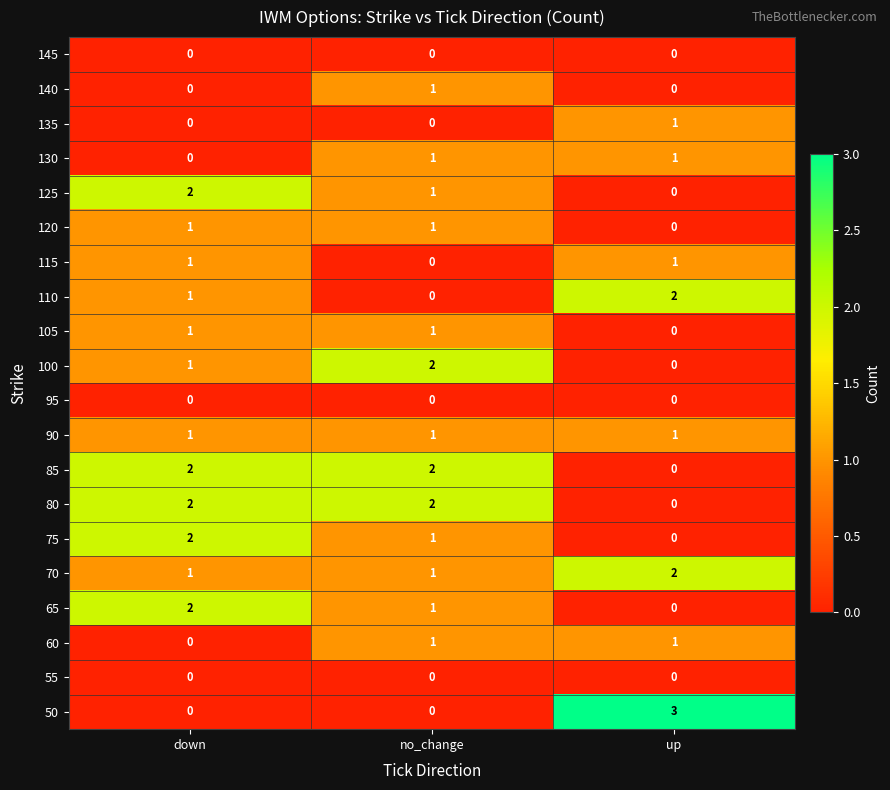

At how many categories does at least one series exceed 0?

3